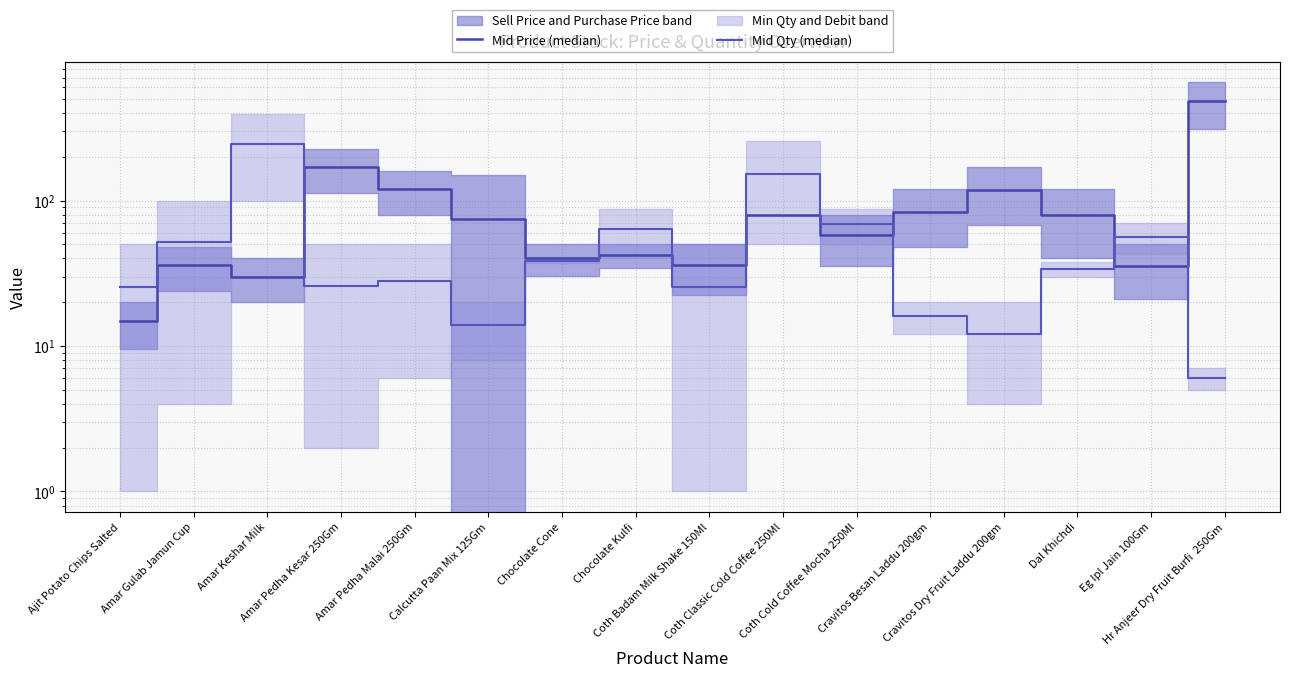

What is the approximate value of Mid Qty (median) at Calcutta Paan Mix 125Gm?

14.0